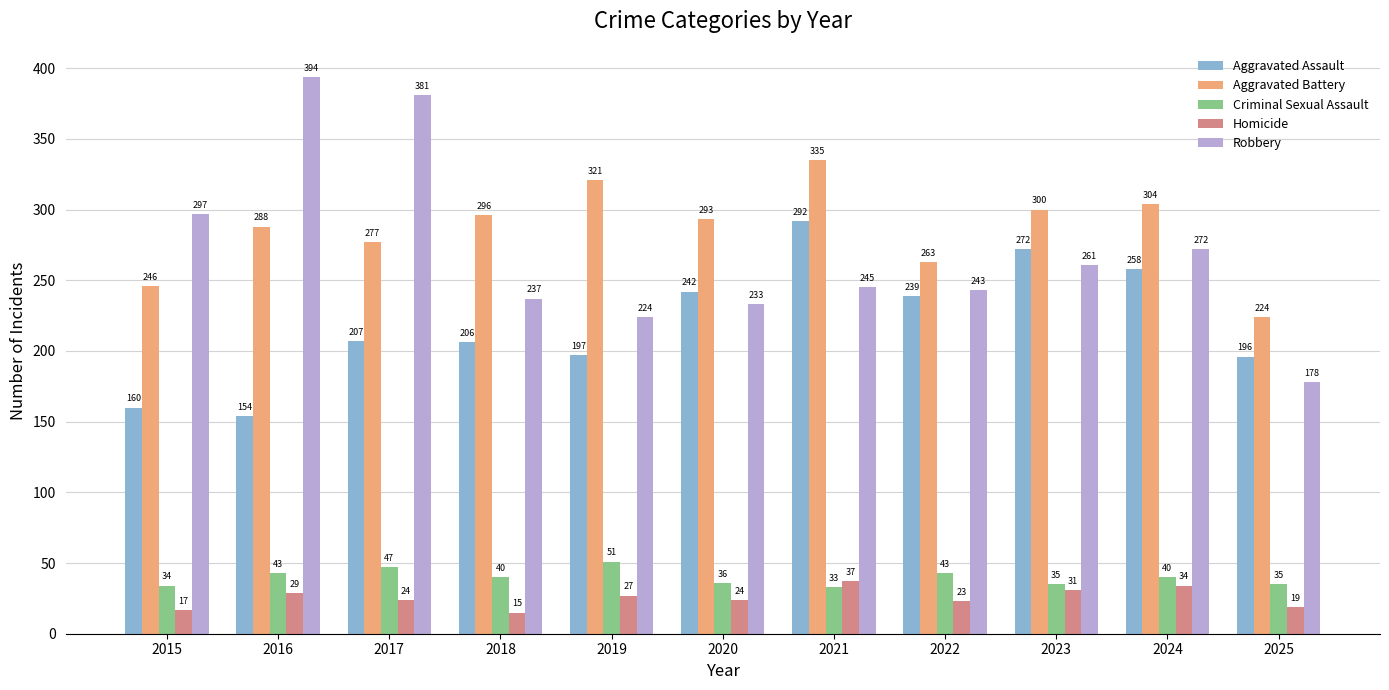

How many groups of bars are there?

11